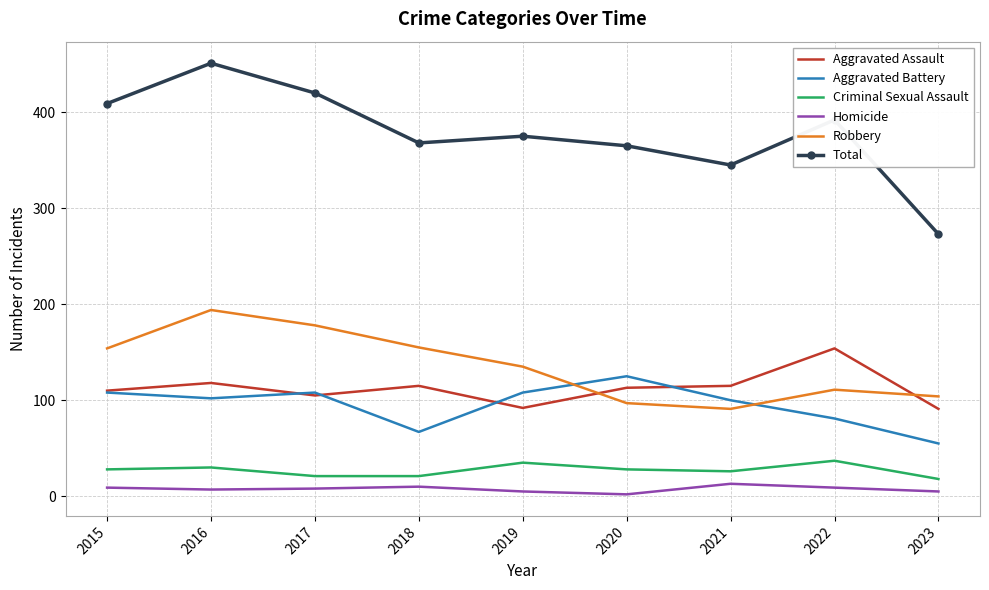

At how many categories does at least one series exceed 401?

3